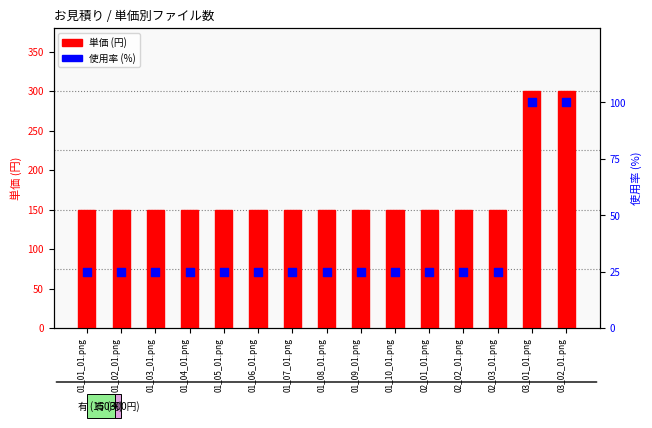

What are all the series names shown in the legend?

単価 (円), 使用率 (%)